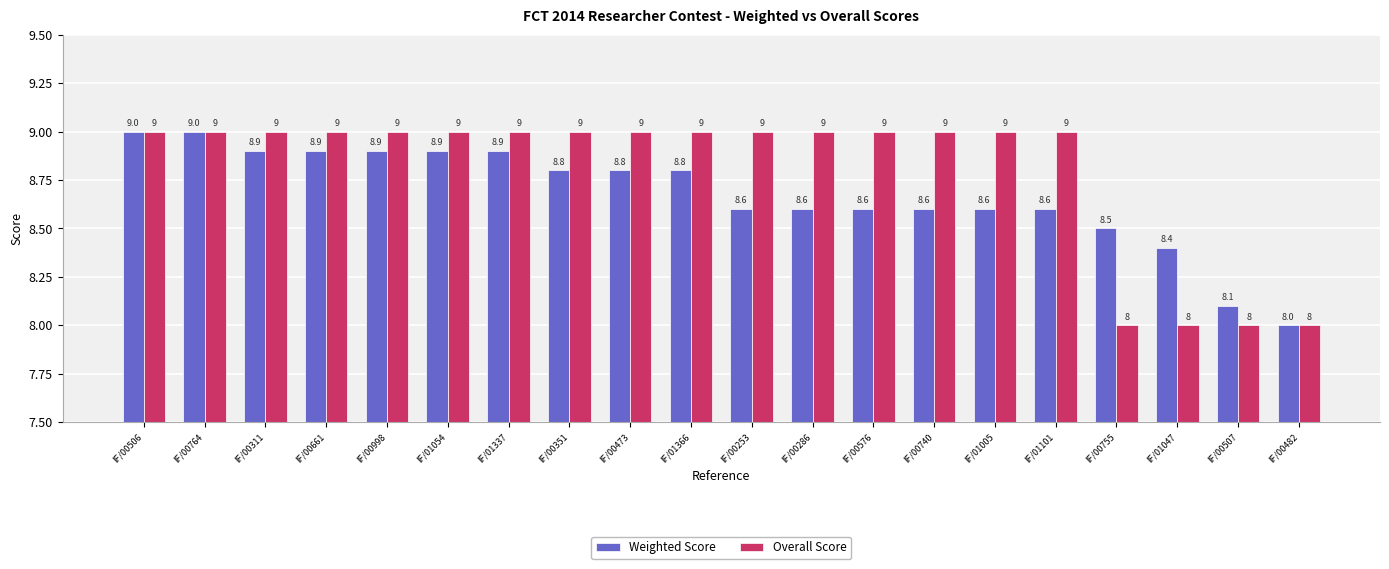

What is the sum of the Weighted Score values at IF/00507 and IF/00661?

17.0